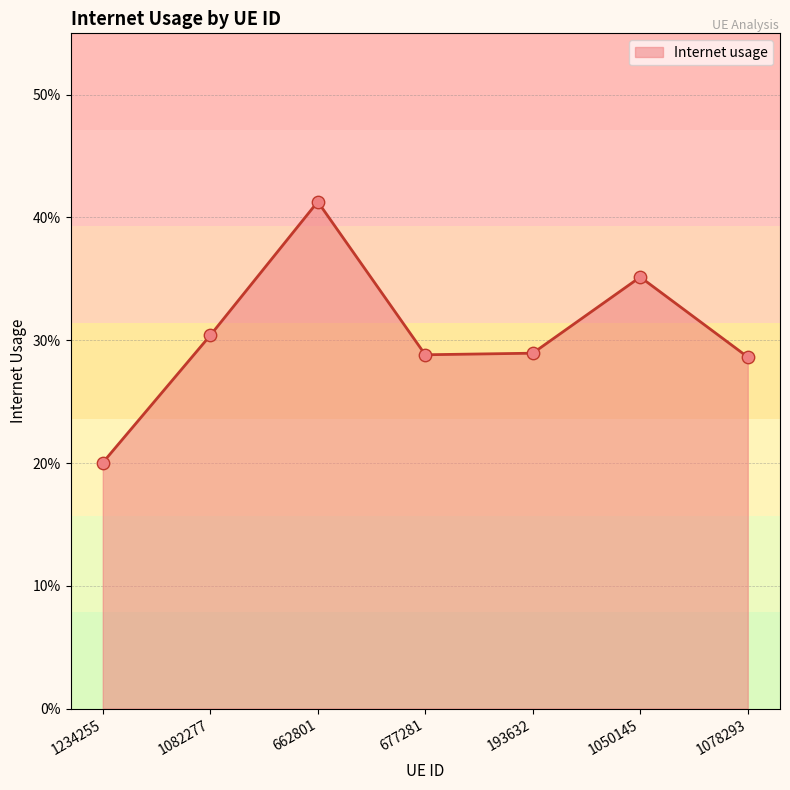

What is the change in value from 677281 to 1050145?

+0.1